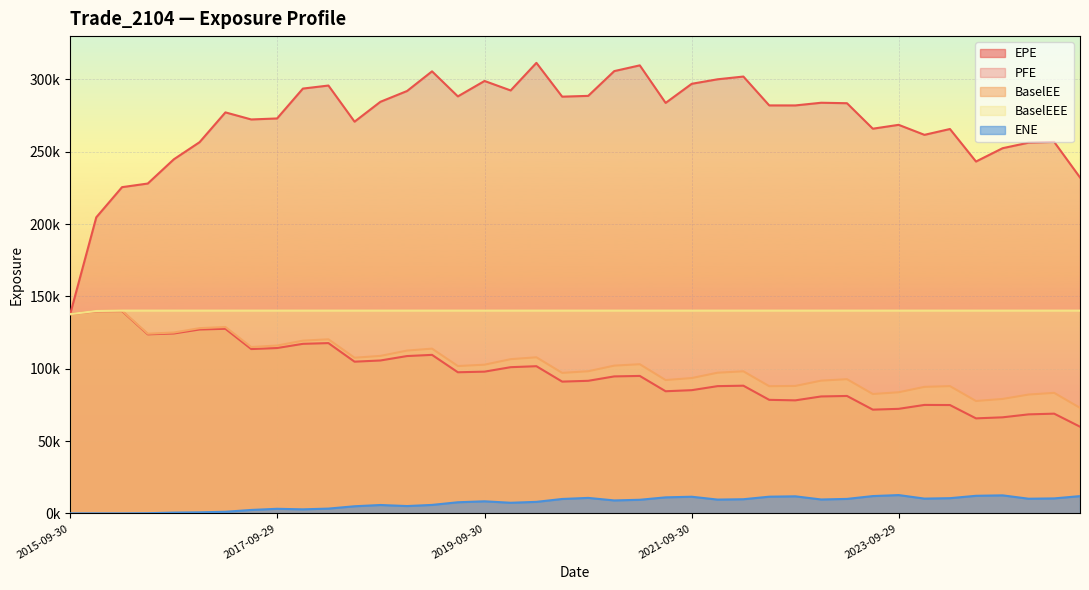

True or false: EPE and ENE intersect in this chart.

False